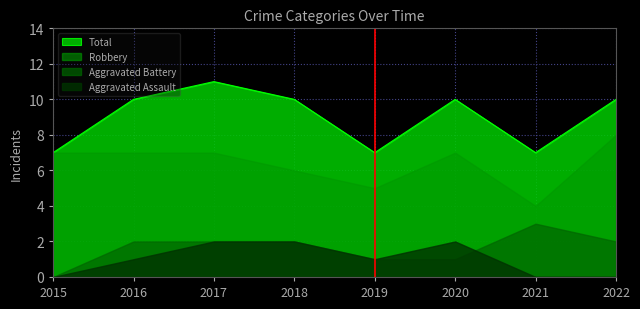

Does the chart display data point markers on the line(s)?

No